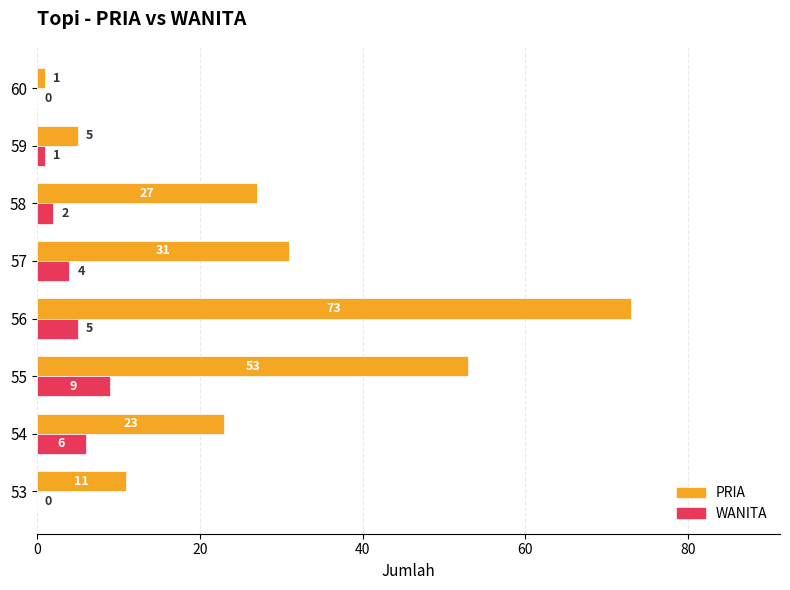

Which series changed the most between 56 and 57?

PRIA